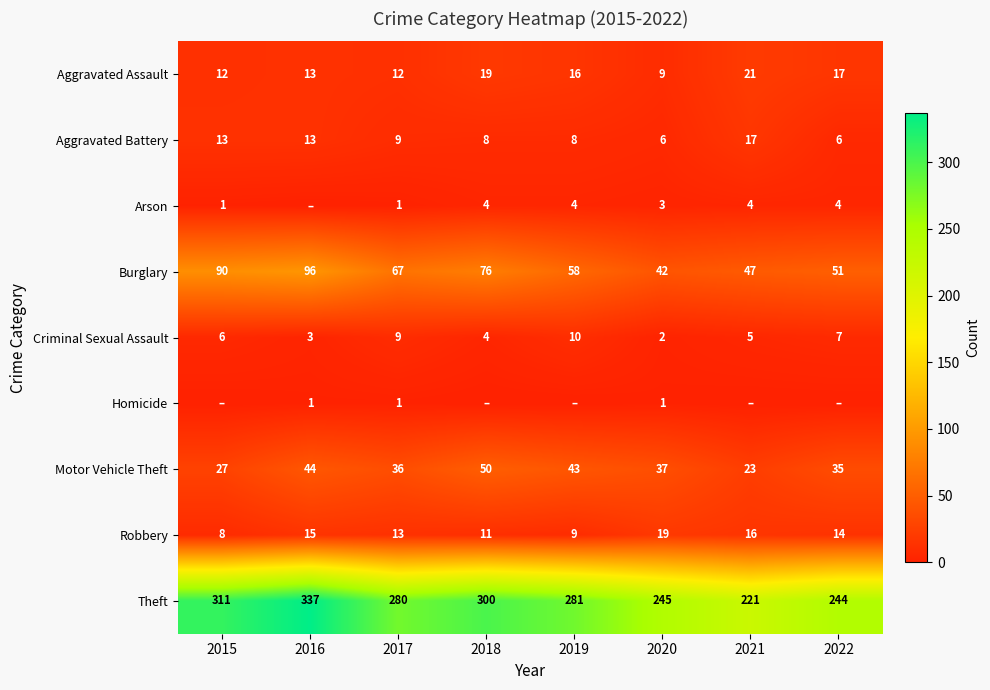

What is the difference between the highest and lowest values at 2016?

337